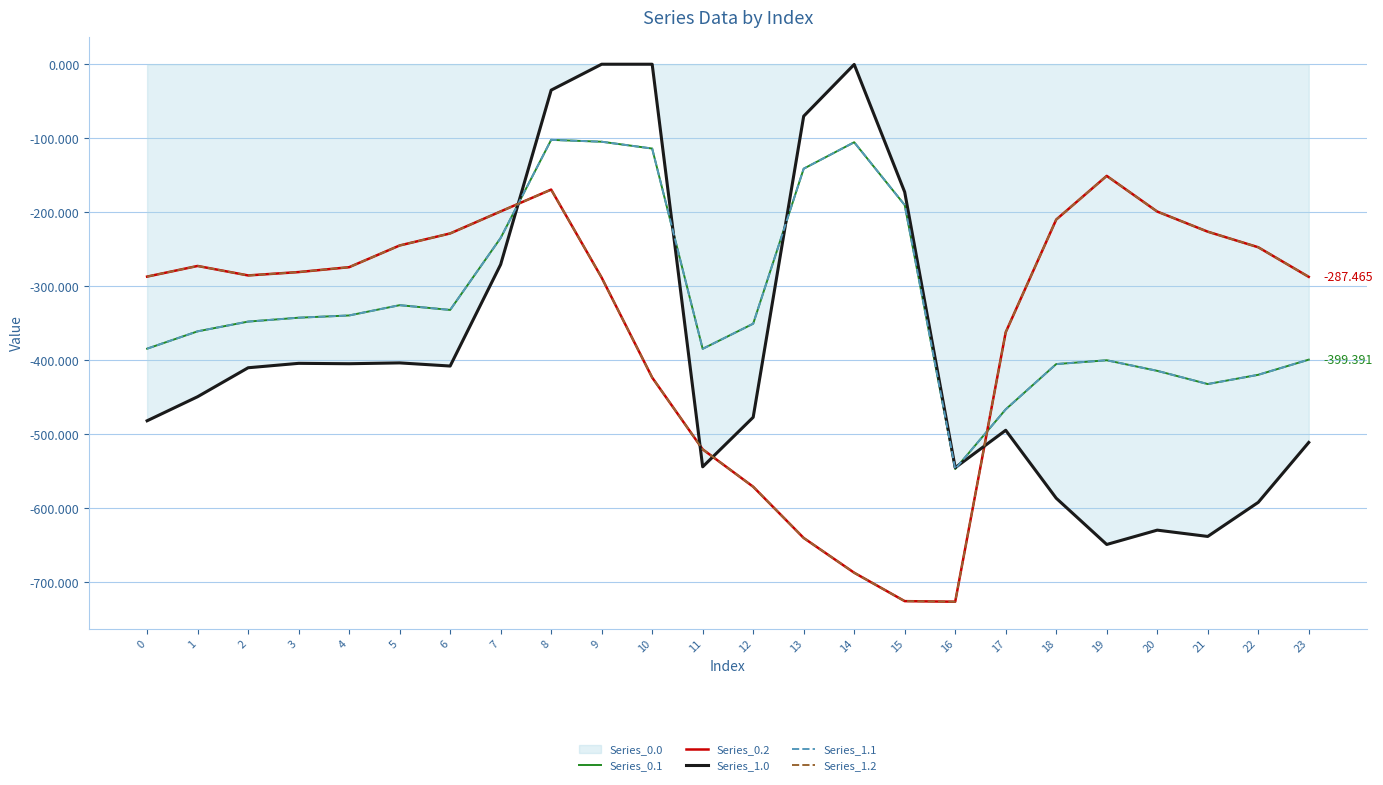

What is the value of the Series_1.1 point at the 10th from the left?

-104.8